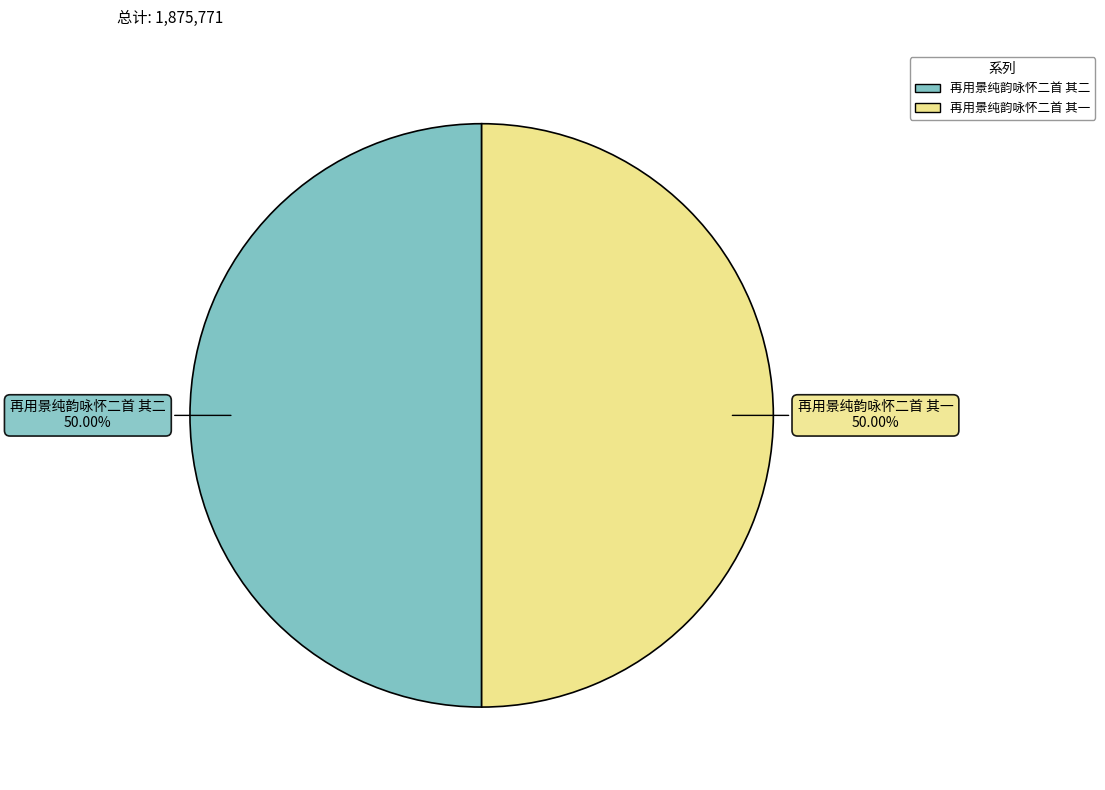

Approximately how many times larger is the value at 再用景纯韵咏怀二首 其一 compared to 再用景纯韵咏怀二首 其二?

1.0